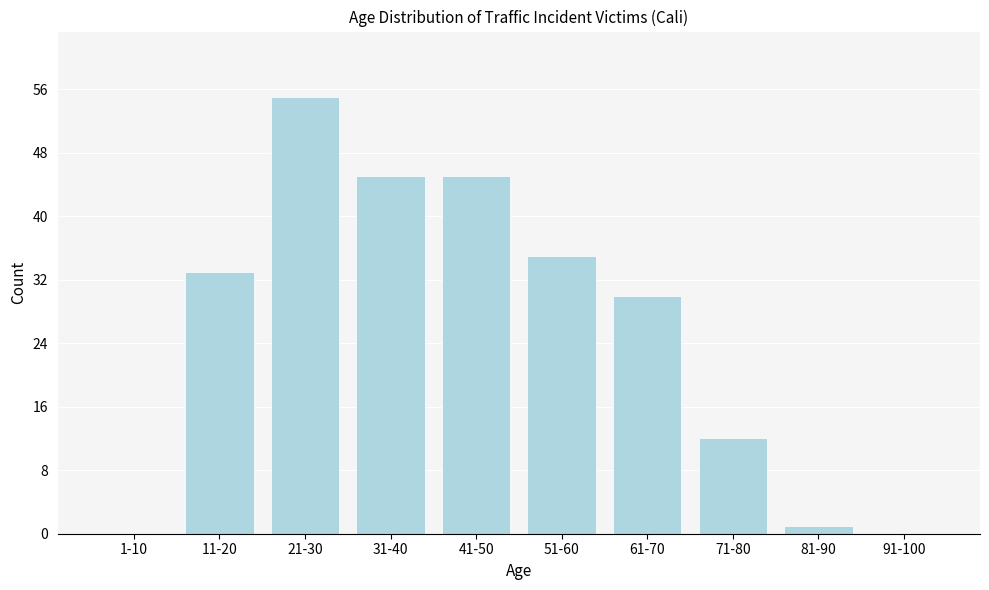

Reading left to right, extract all data points from this chart.

1-10=0	11-20=33	21-30=55	31-40=45	41-50=45	51-60=35	61-70=30	71-80=12	81-90=1	91-100=0